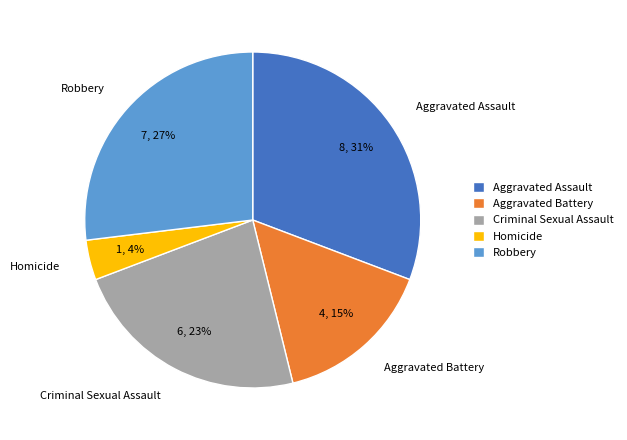

What percentage is the Homicide slice, to the nearest percent?

4%